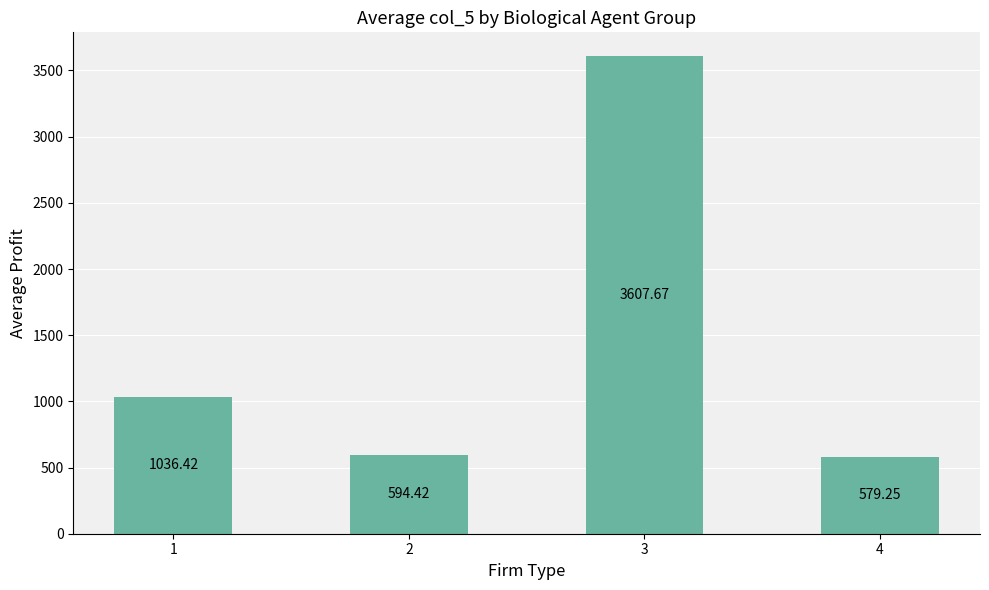

What is the average value?

1454.4